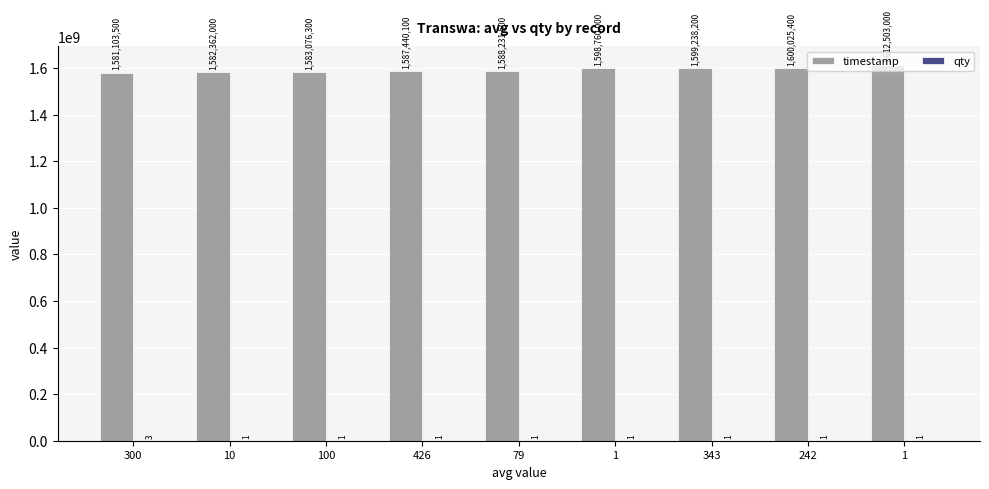

True or false: timestamp has a value of 1588231500 at 79.

True